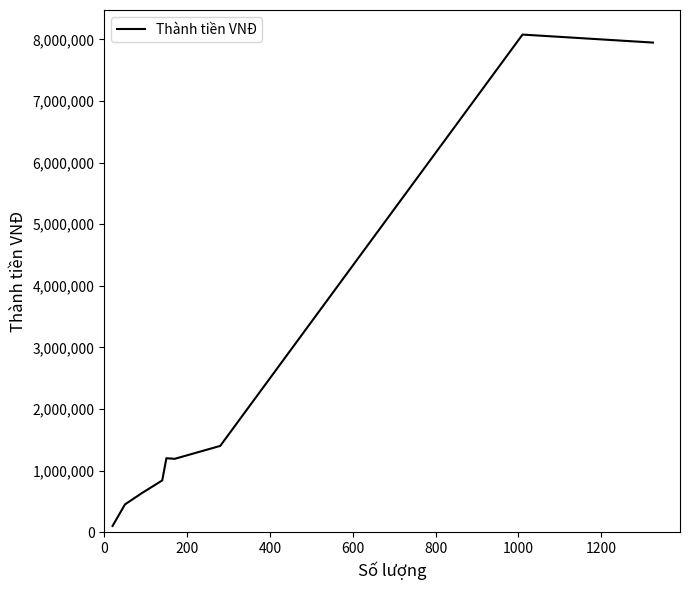

What is the greatest value displayed?

8080000